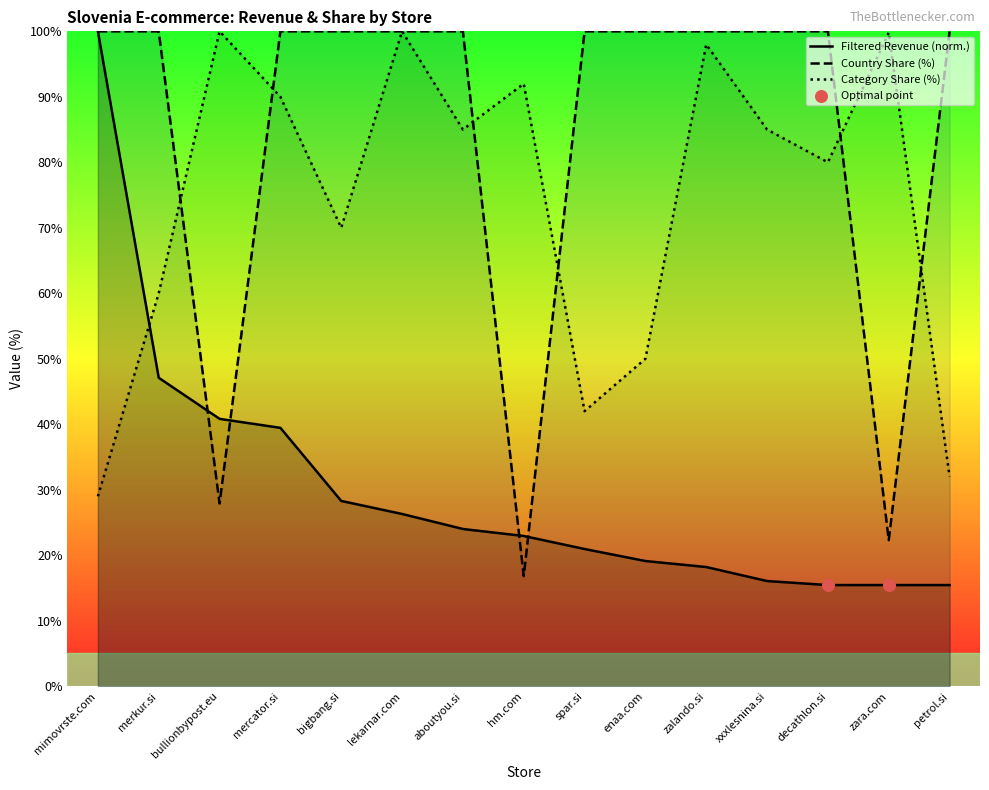

Between mimovrste.com and decathlon.si, which series saw the biggest shift?

Filtered Revenue (norm.)